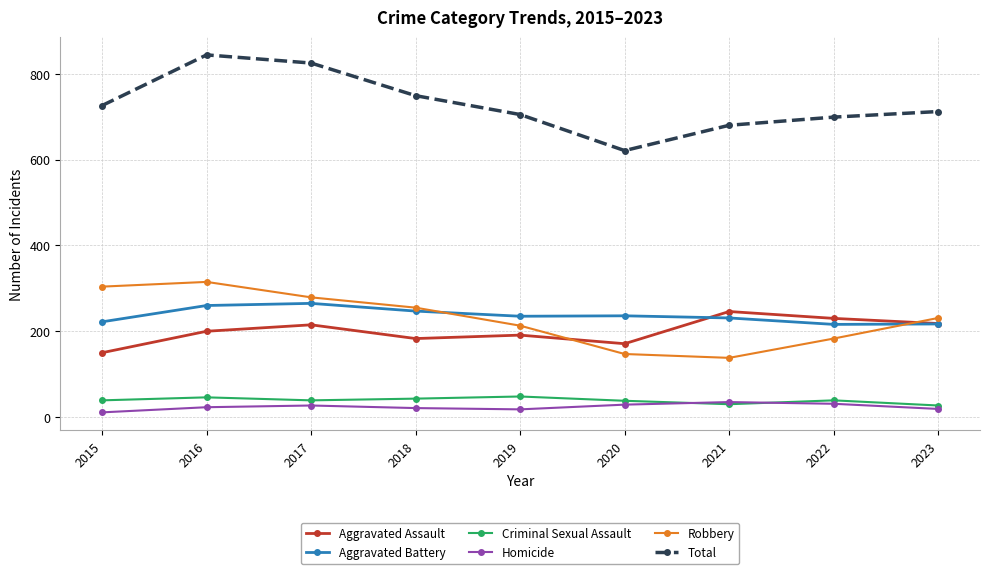

Which series has the largest total across all categories?

Total